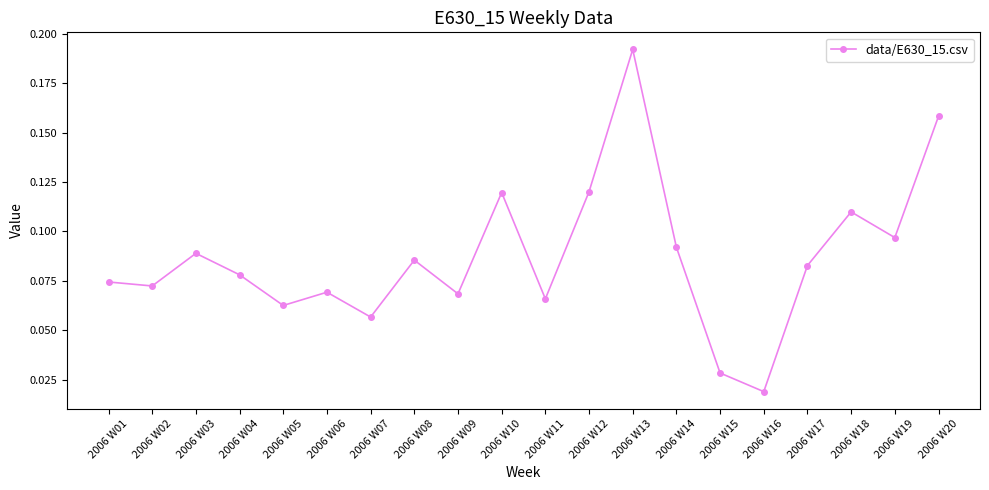

What is the change in value from 2006 W03 to 2006 W20?

+0.1